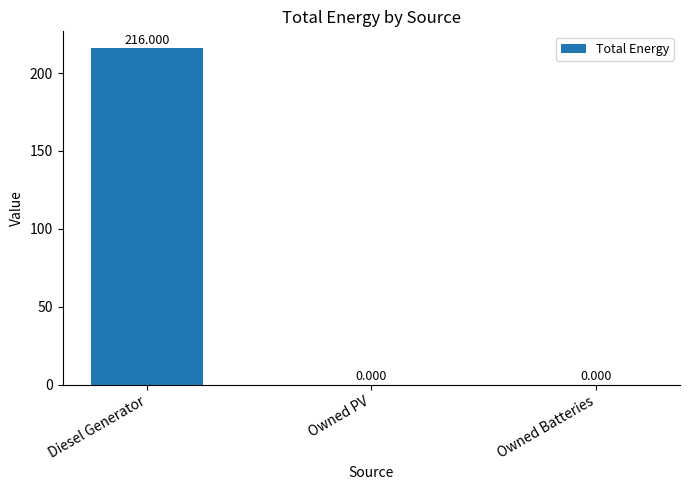

How many positive values are there?

1